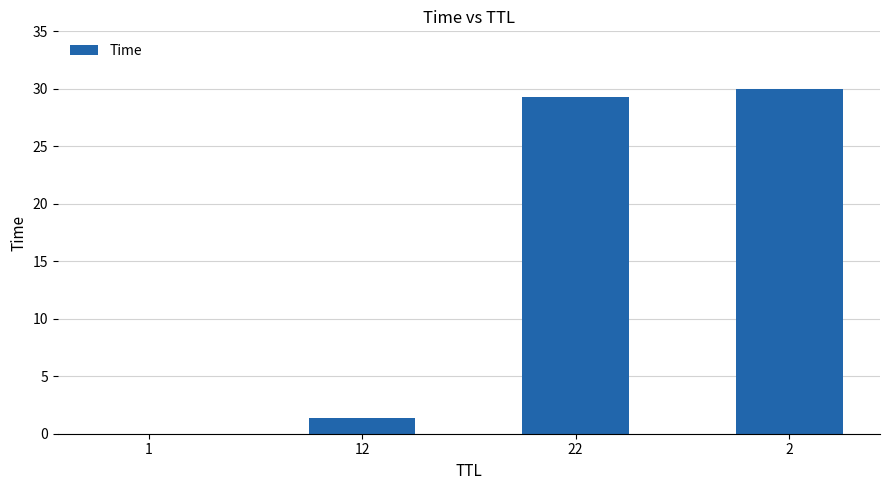

What is the ratio of the value at 22 to the value at 2?

1.0